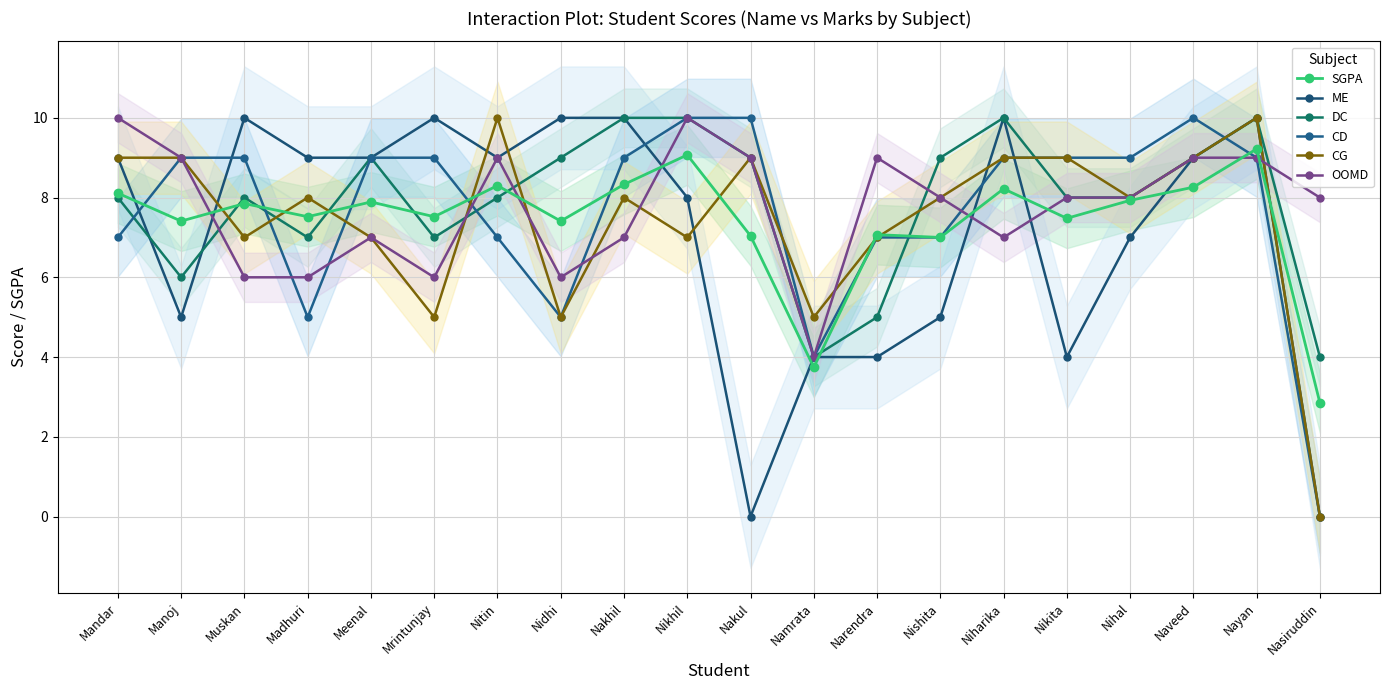

How many lines are shown in the chart?

6